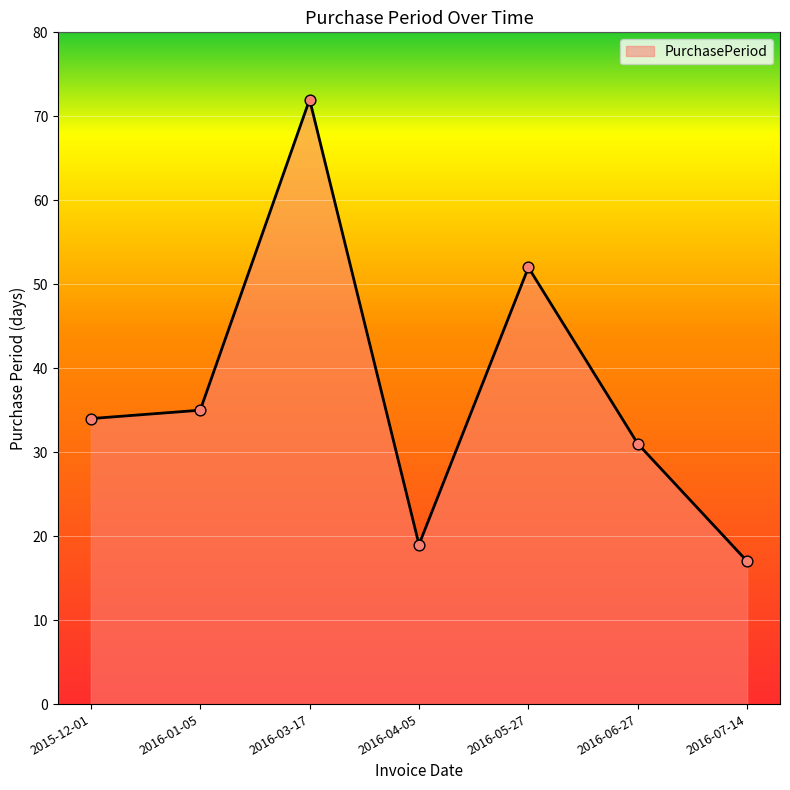

Which has a higher value, 2016-07-14 or 2016-01-05?

2016-01-05